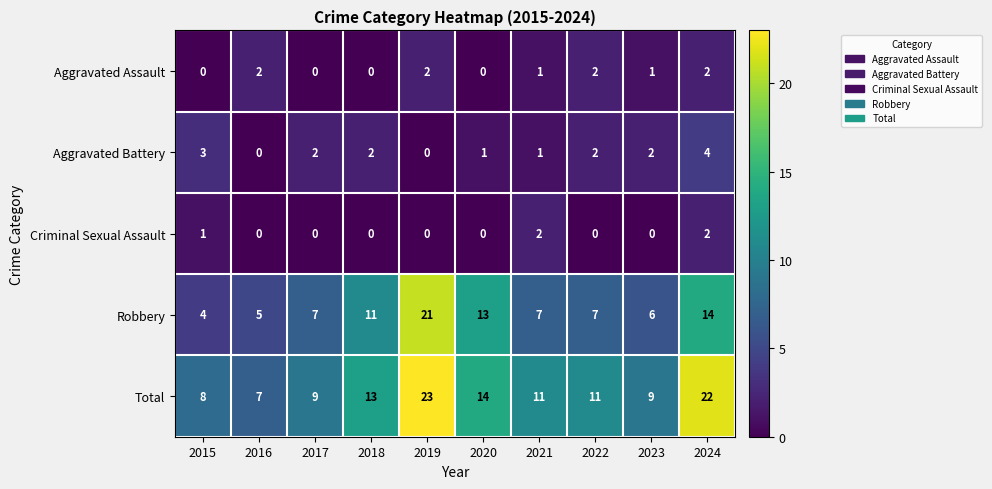

The Criminal Sexual Assault series shows 0 at 2022. True or false?

True